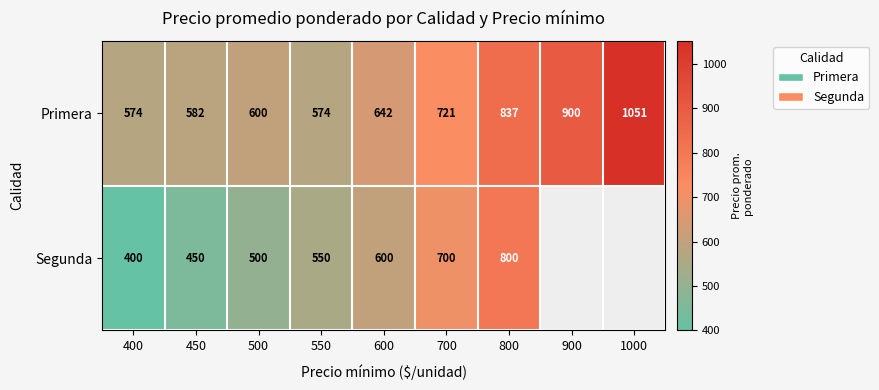

At which category does the chart reach its peak across all series?

1000